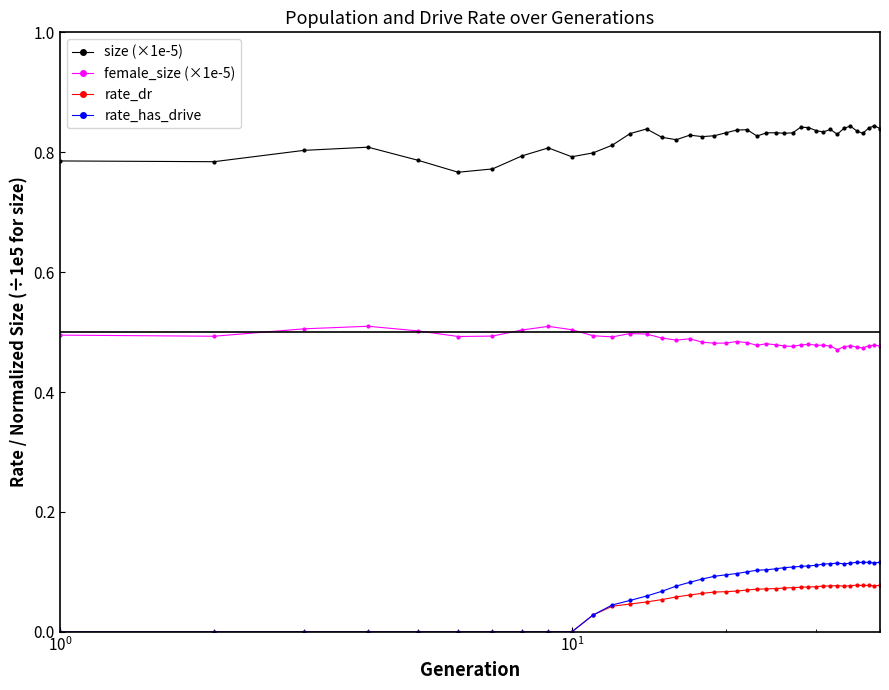

True or false: rate_dr and size (×1e-5) cross at least once.

False